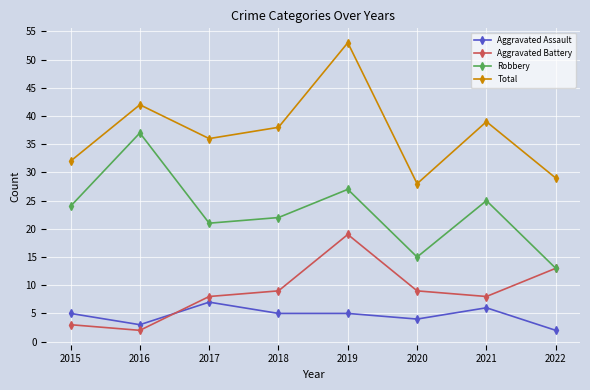

The Robbery series shows 32 at 2018. True or false?

False